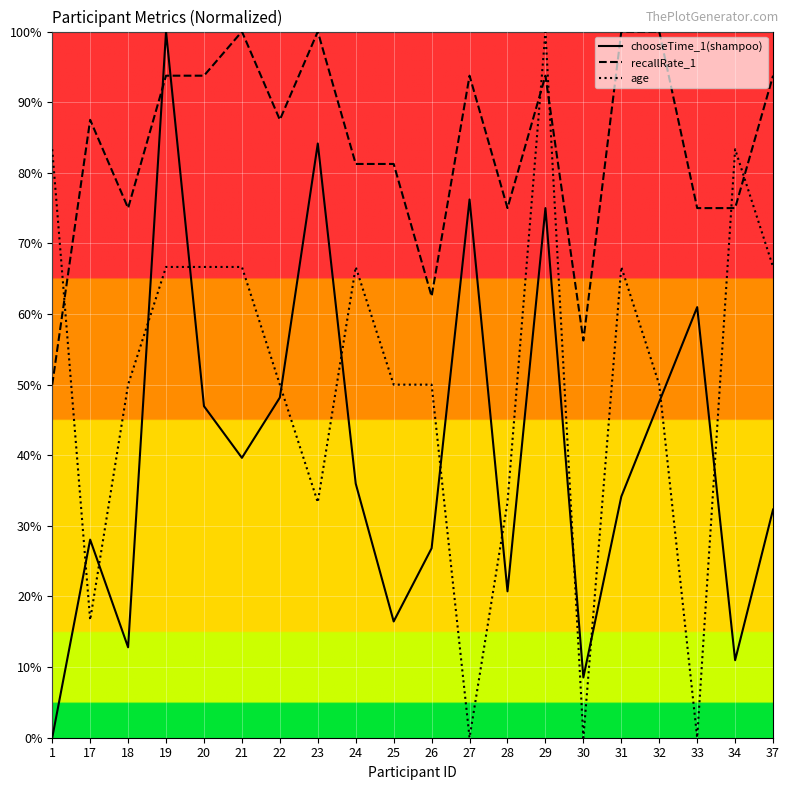

At which category does the chart reach its minimum across all series?

1